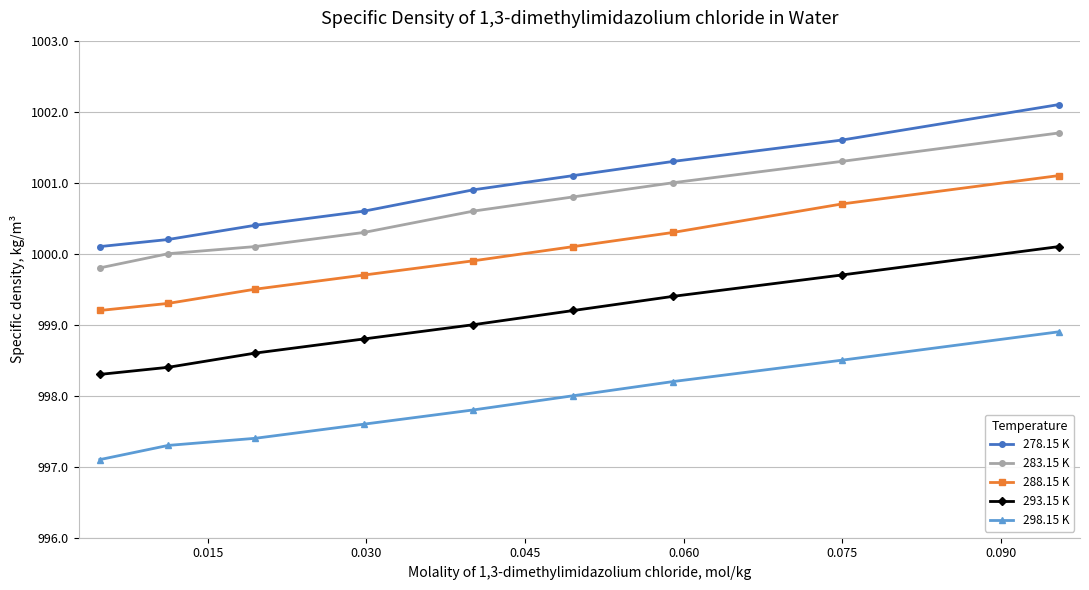

How many lines are shown in the chart?

5